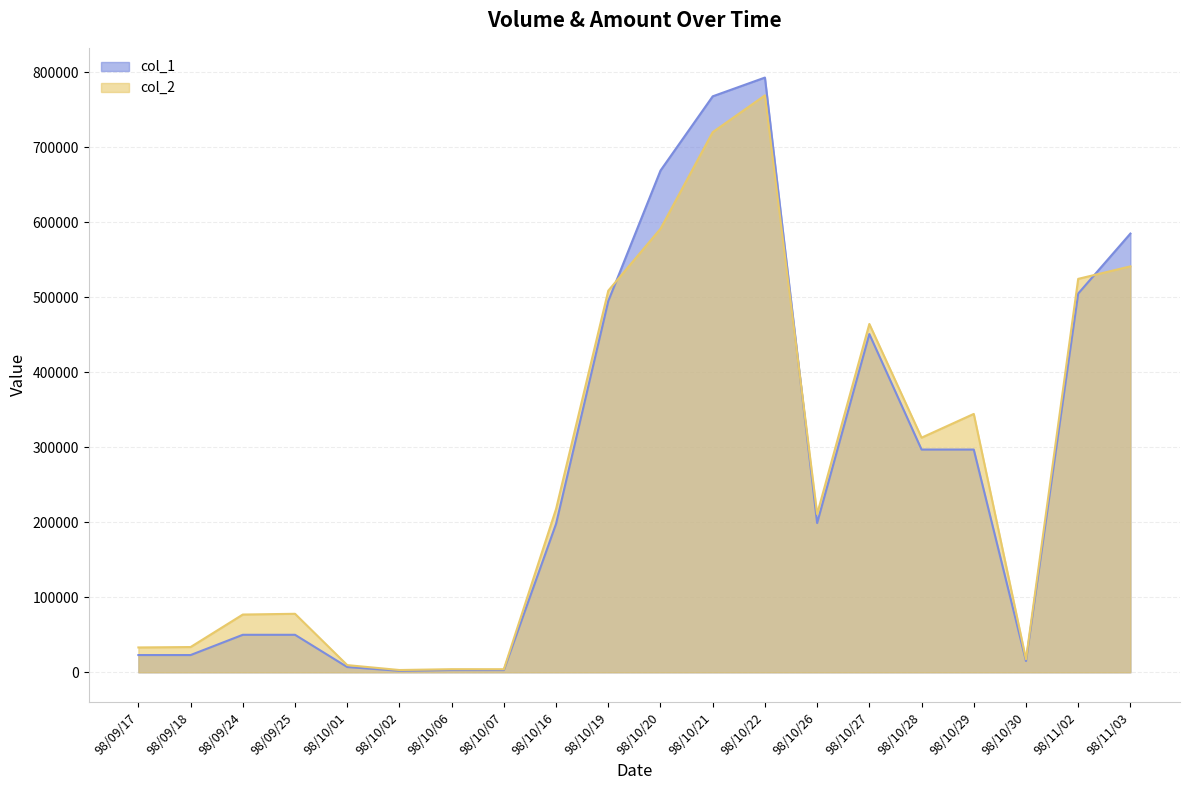

How many data points in col_2 are less than 217800?

10